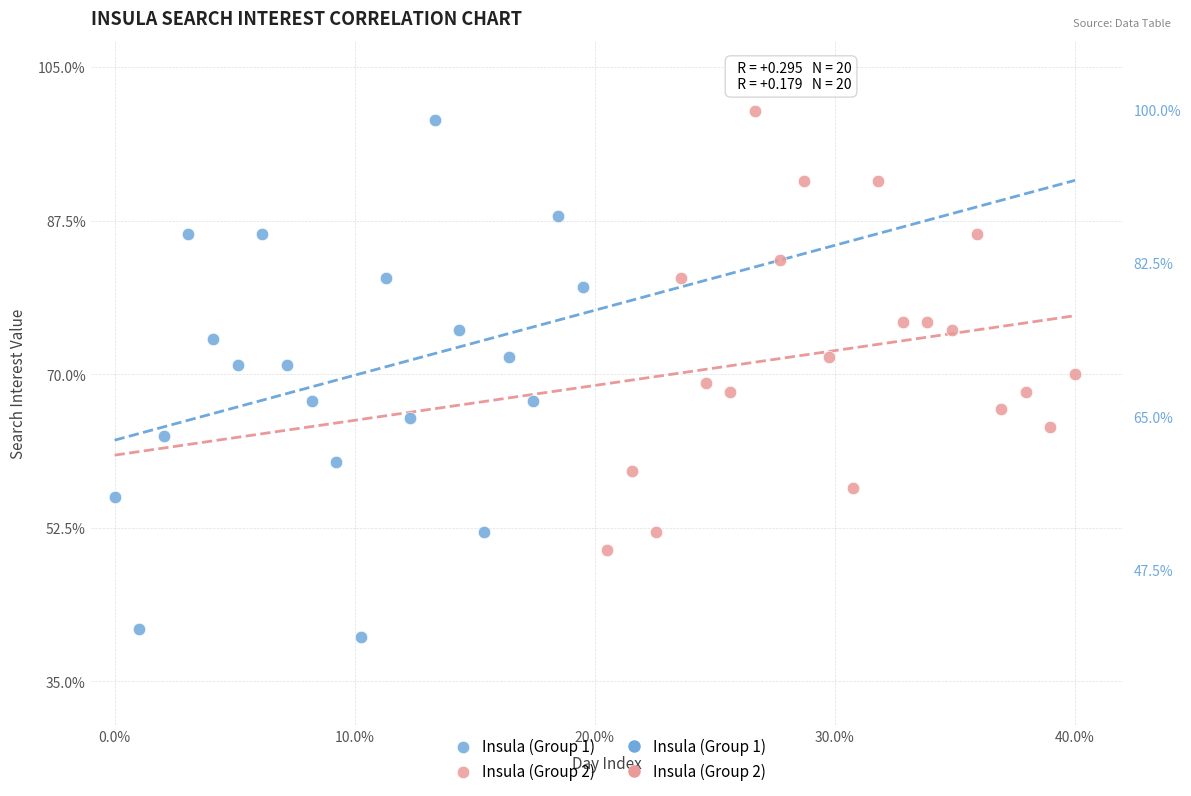

Which series has the widest spread of Y values?

Insula (Group 1)